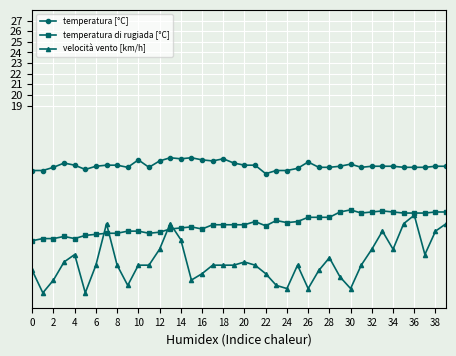

Which series has the largest range (max minus min)?

velocità vento [km/h]